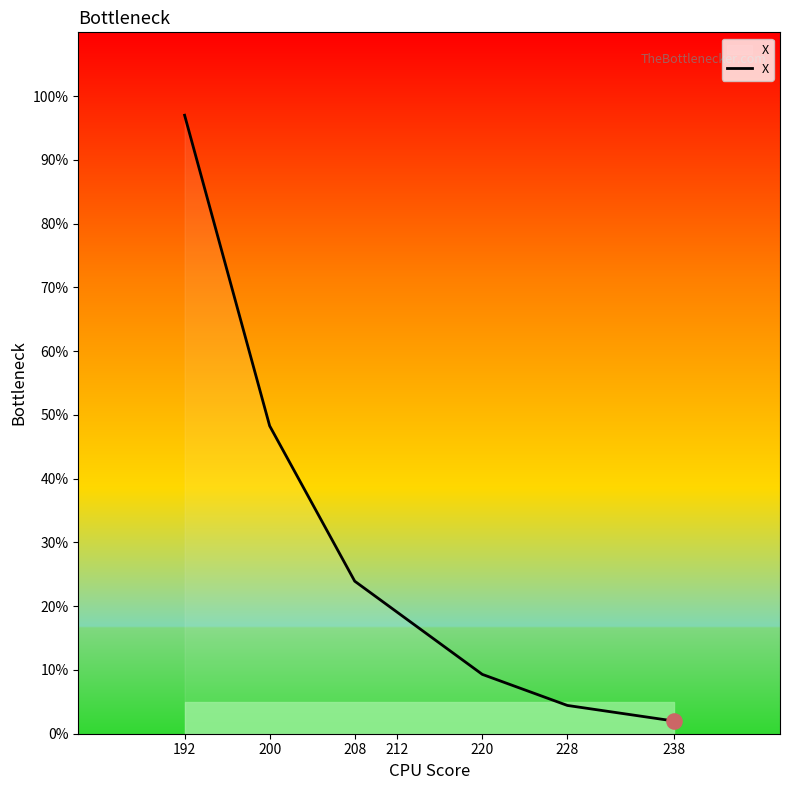

What is the change in value from 208 to 200?

+24.4